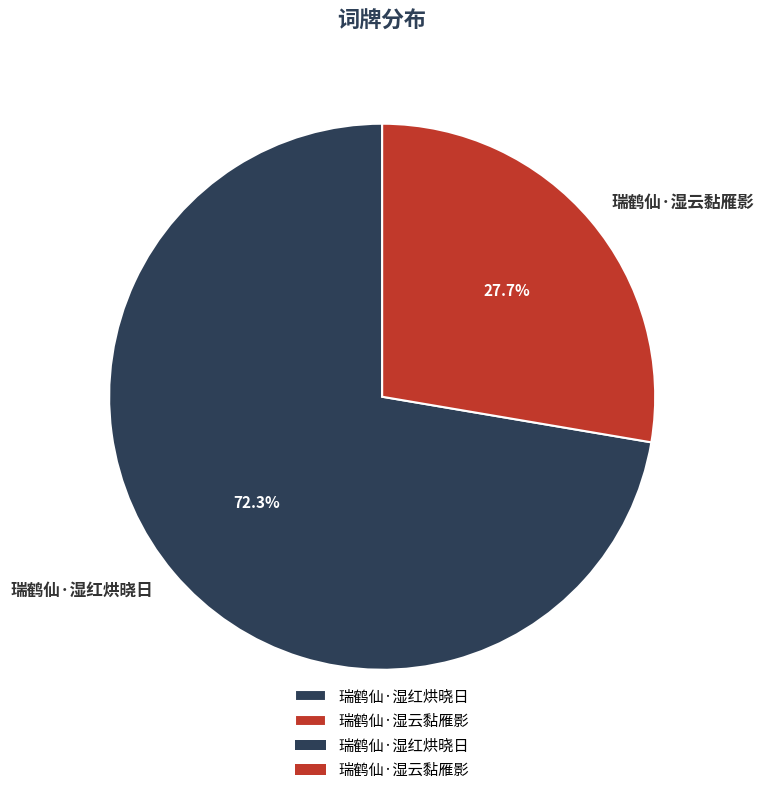

Combined, do 瑞鹤仙·湿云黏雁影 and 瑞鹤仙·湿红烘晓日 account for over 50%?

Yes